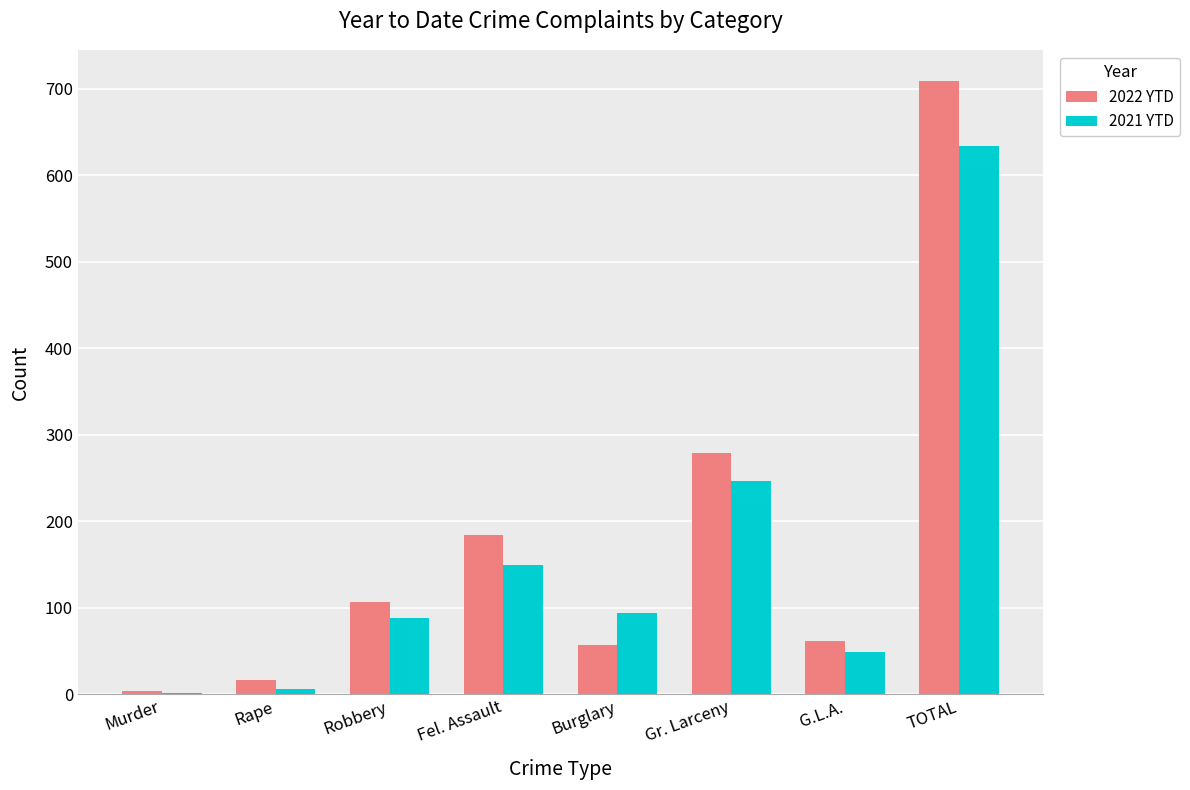

How many data points does each series have?

8